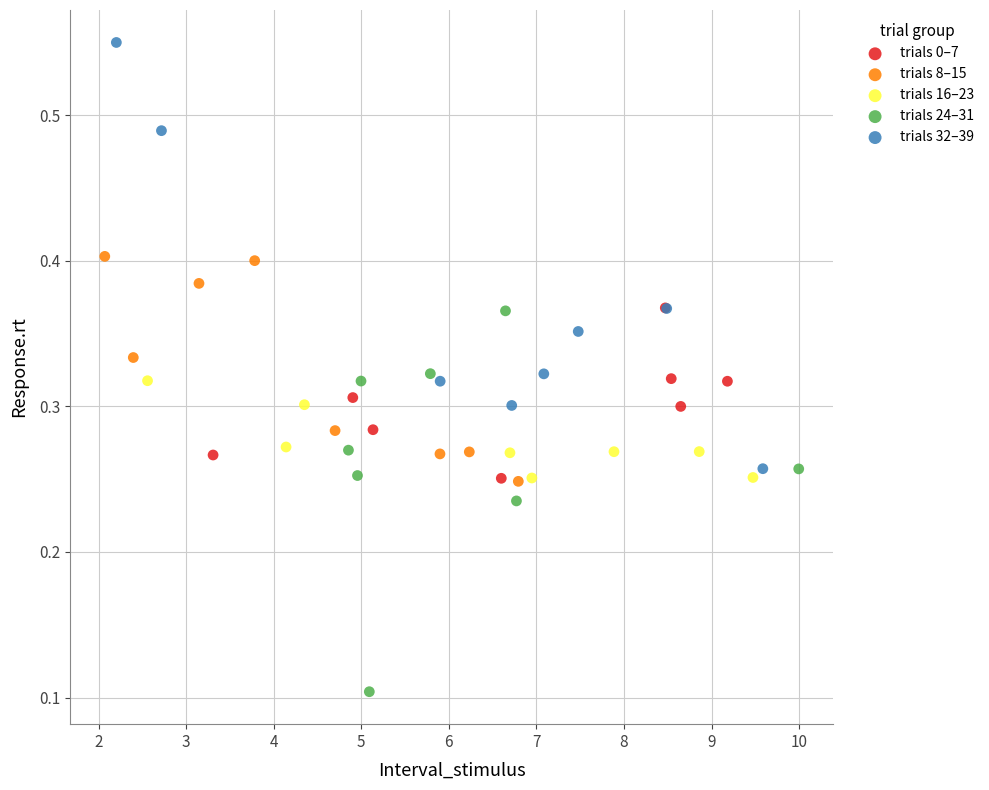

Which series reaches the minimum Y coordinate?

trials 24–31